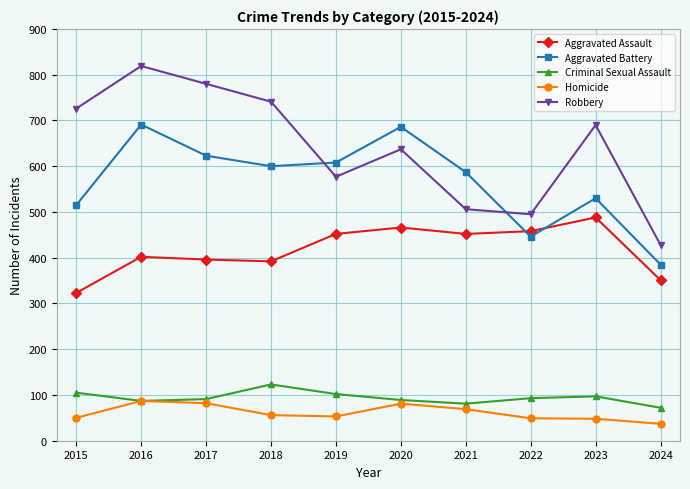

True or false: Criminal Sexual Assault has more than 2 interior local peaks.

False